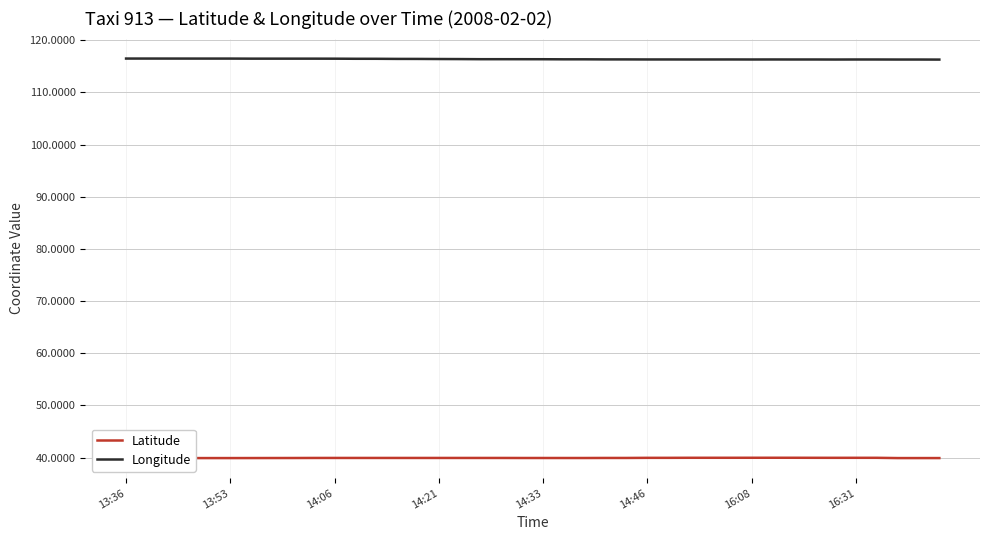

What are all the series names shown in the legend?

Latitude, Longitude